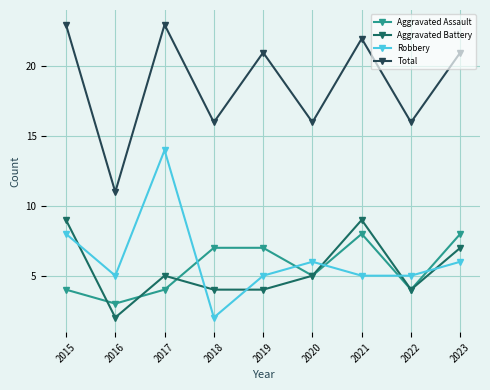

Reading left to right, extract all data points from this chart.

Aggravated Assault: 2015=4	2016=3	2017=4	2018=7	2019=7	2020=5	2021=8	2022=4	2023=8
Aggravated Battery: 2015=9	2016=2	2017=5	2018=4	2019=4	2020=5	2021=9	2022=4	2023=7
Robbery: 2015=8	2016=5	2017=14	2018=2	2019=5	2020=6	2021=5	2022=5	2023=6
Total: 2015=23	2016=11	2017=23	2018=16	2019=21	2020=16	2021=22	2022=16	2023=21